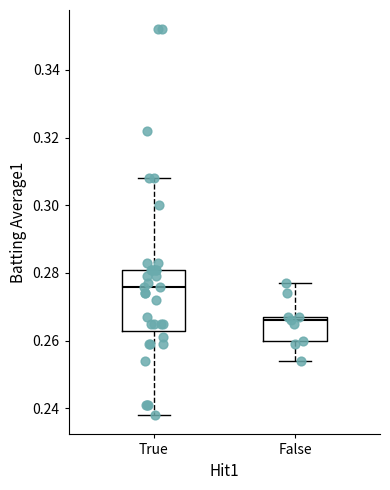

Comparing the boxes themselves (not the whiskers), which one is the tallest?

True